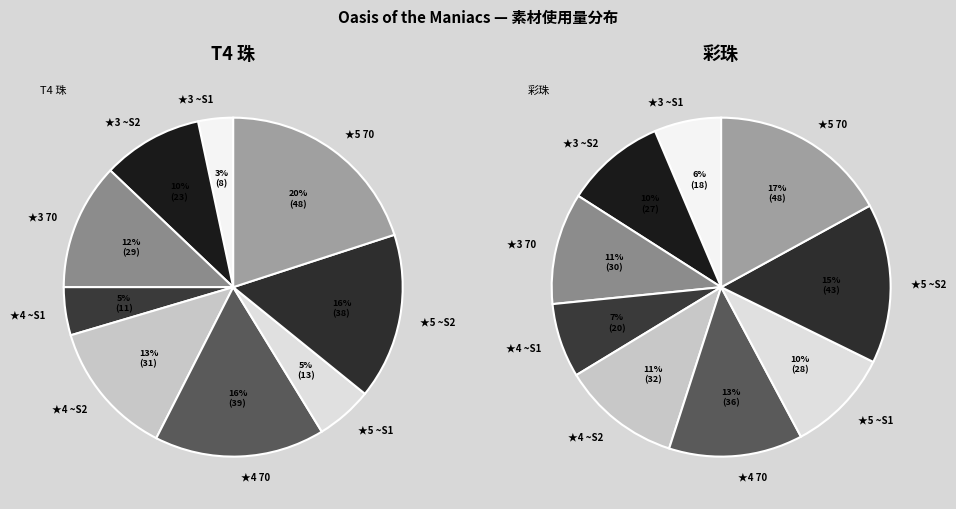

How many segments does this pie chart have?

9